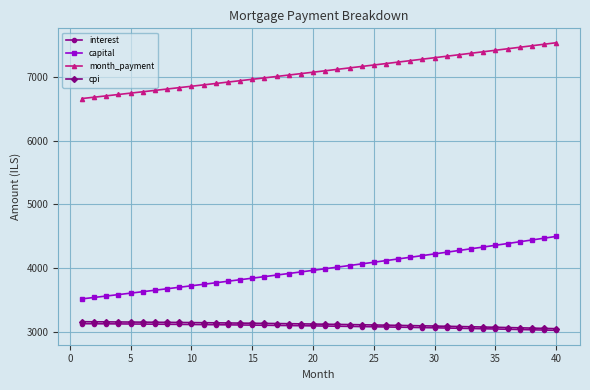

Is this an area chart (filled region under the line)?

No